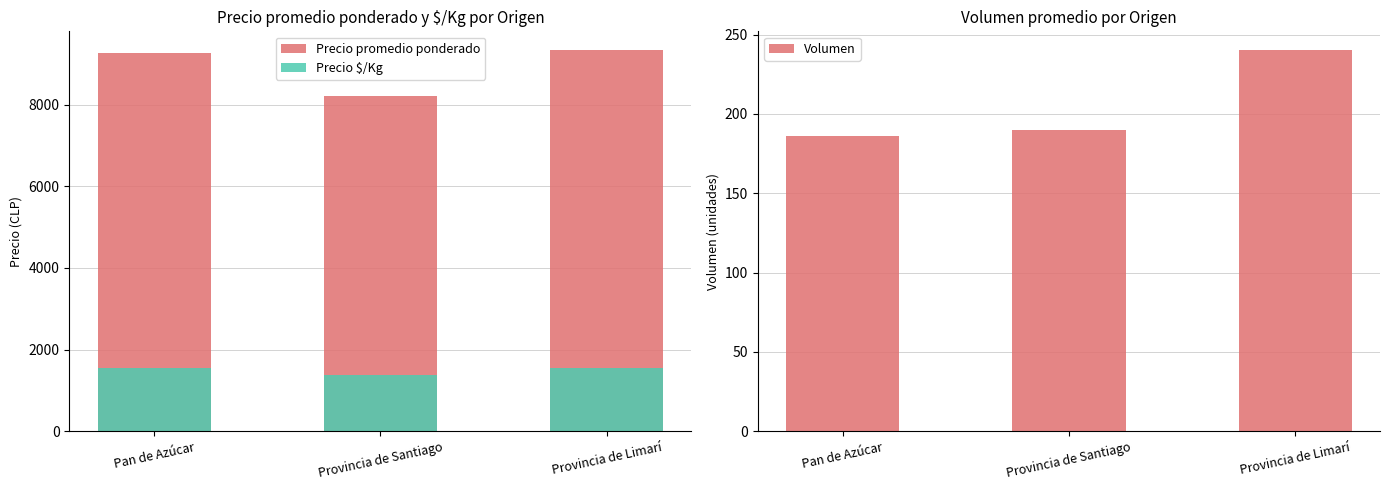

What is the total value across all series at Provincia de Limarí?

11120